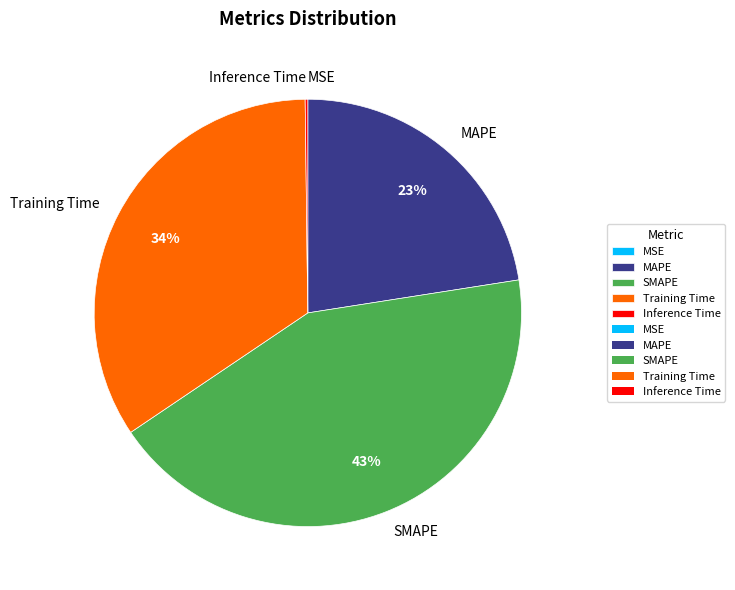

Do Training Time and SMAPE together represent more than half of the pie?

Yes